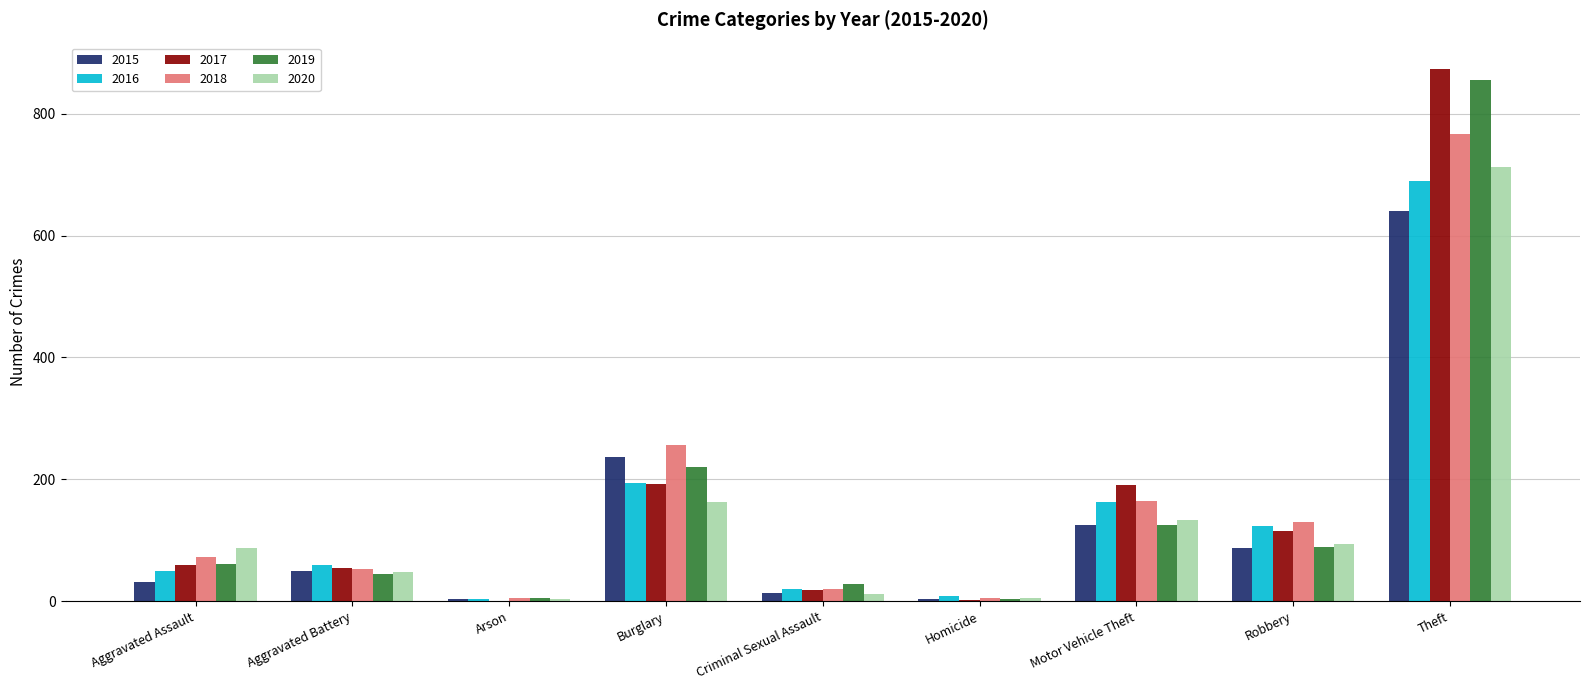

The value of 2016 at Robbery is 123. True or false?

True